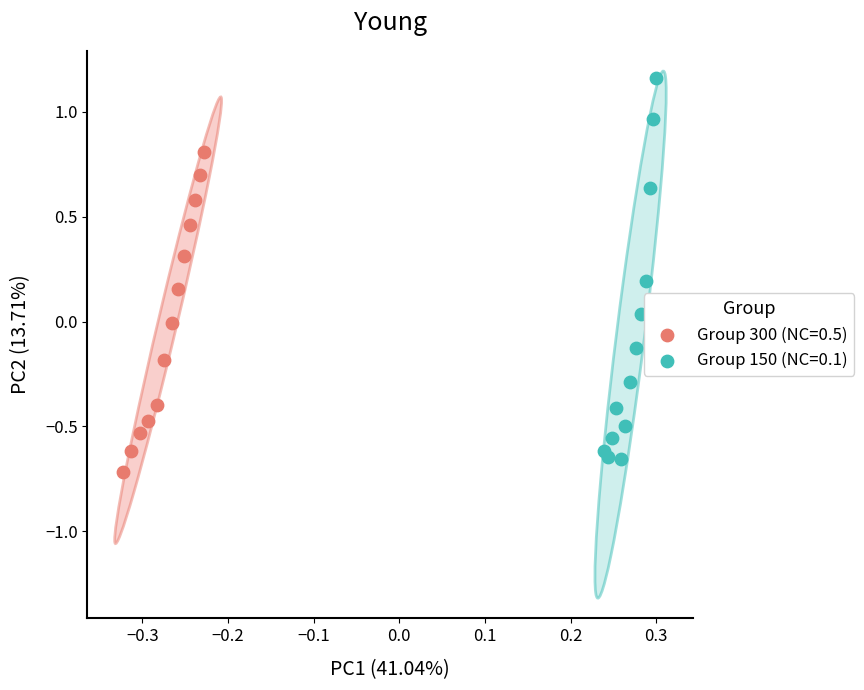

Which series has the largest Y range (max minus min)?

Group 150 (NC=0.1)